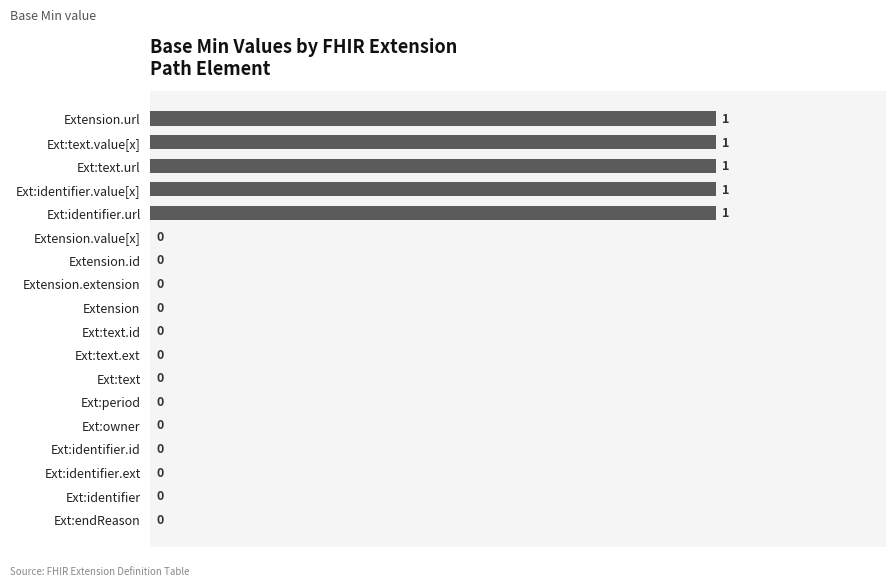

Which has a higher value, Ext:text.url or Ext:endReason?

Ext:text.url